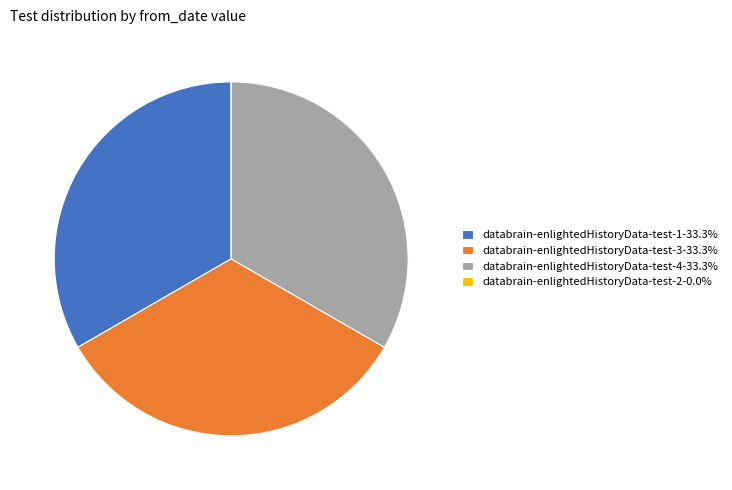

What is the ratio of the value at databrain-enlightedHistoryData-test-4-33.3% to the value at databrain-enlightedHistoryData-test-1-33.3%?

1.0